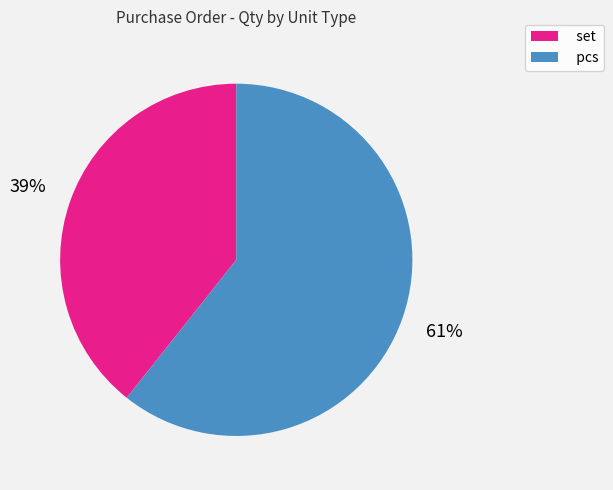

Count the number of slices in the pie.

2